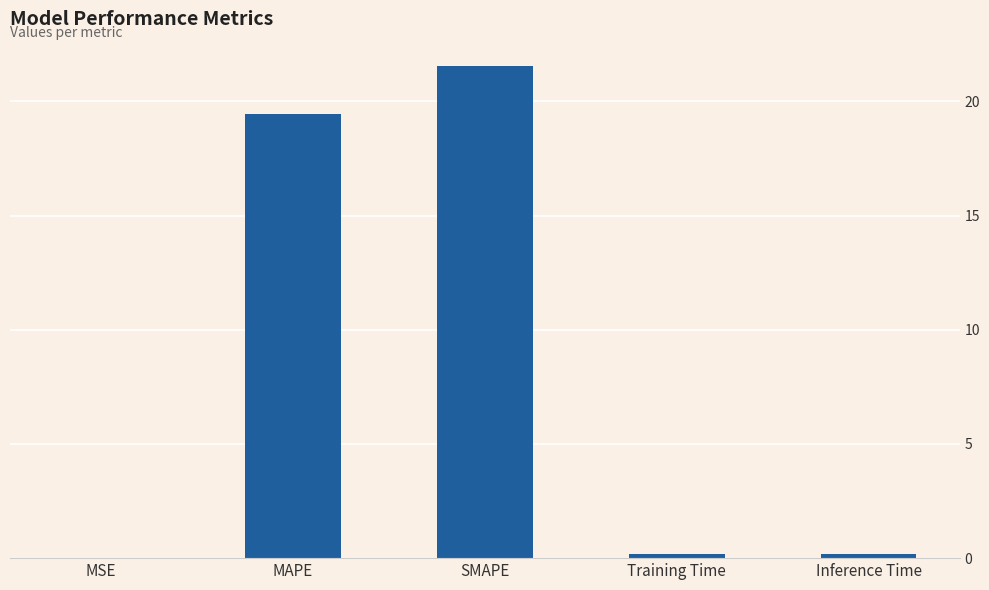

The value at SMAPE is 5.2. True or false?

False